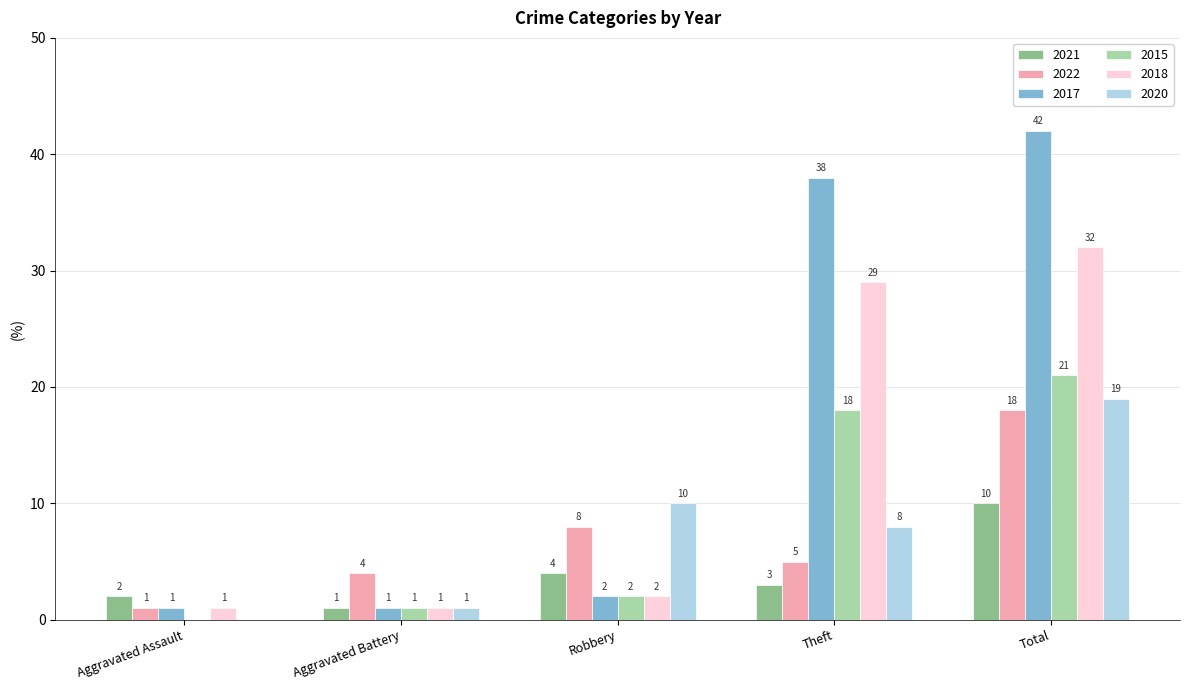

Is it true that 2021 equals 7 at Robbery?

False